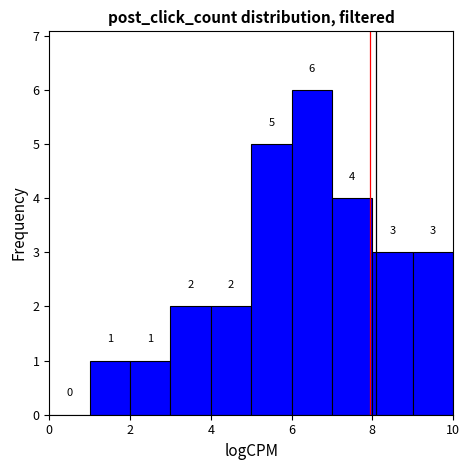

Over which range of the x-axis is the bar tallest?

6 to 7